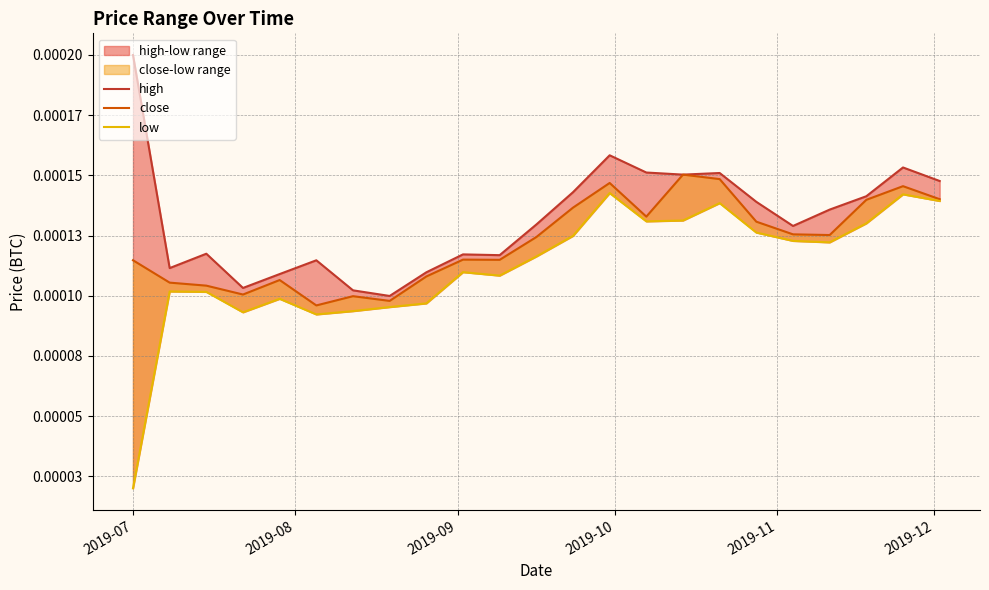

The value of close at 10 is 0.0. True or false?

False